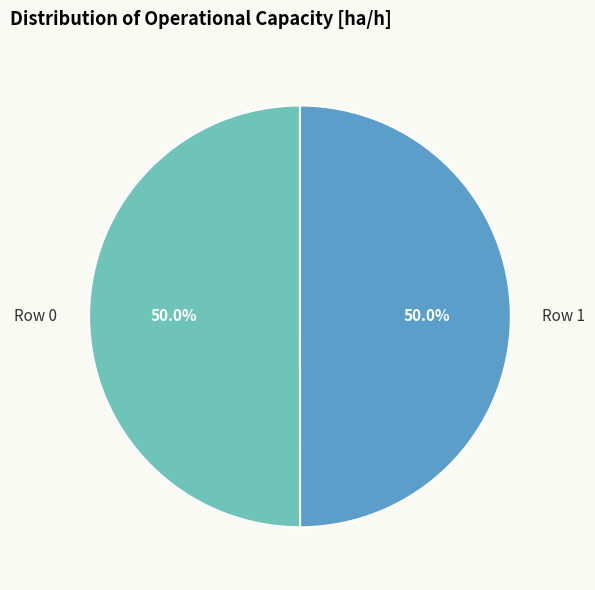

How many slices are in this pie chart?

2